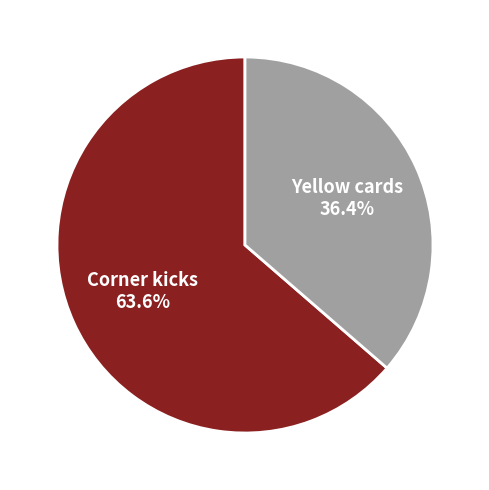

Does Yellow cards represent more than half of the total?

No